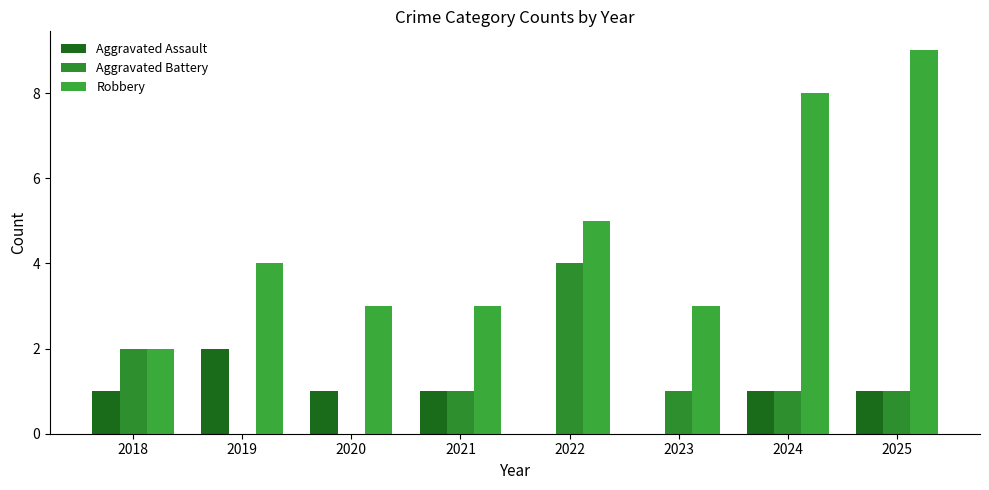

Which label corresponds to the largest value in the chart?

2025